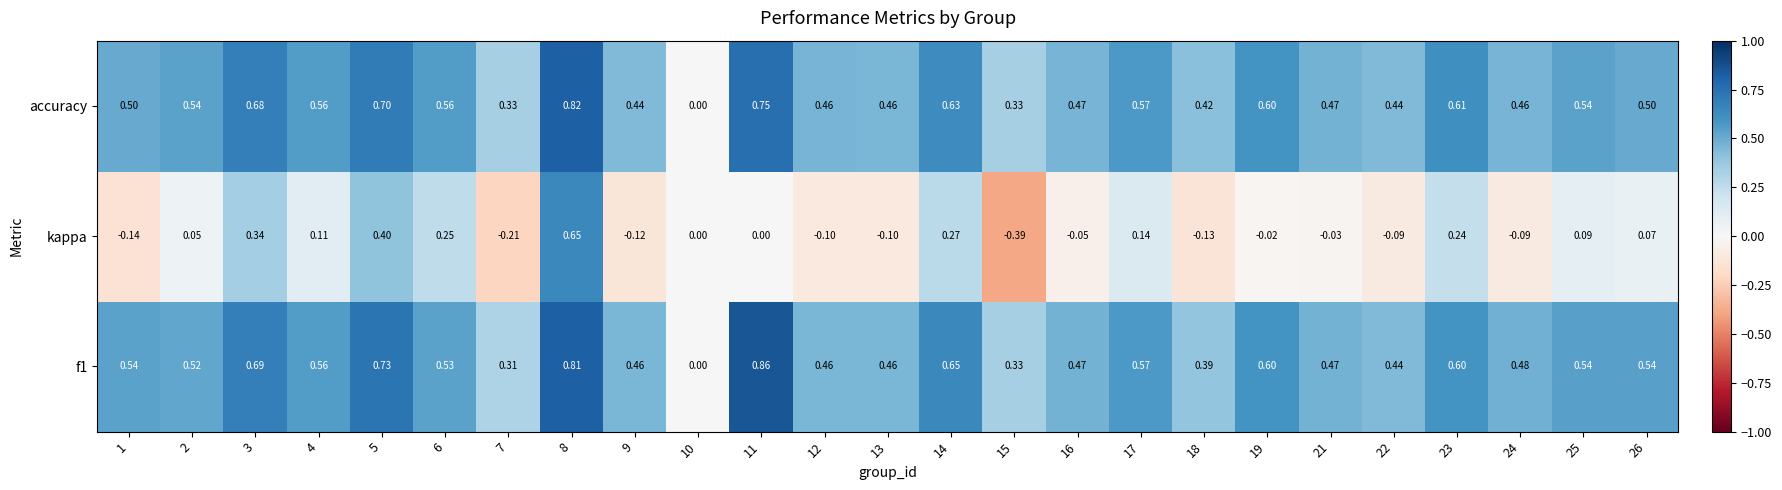

Which series changed the most between 4 and 6?

kappa